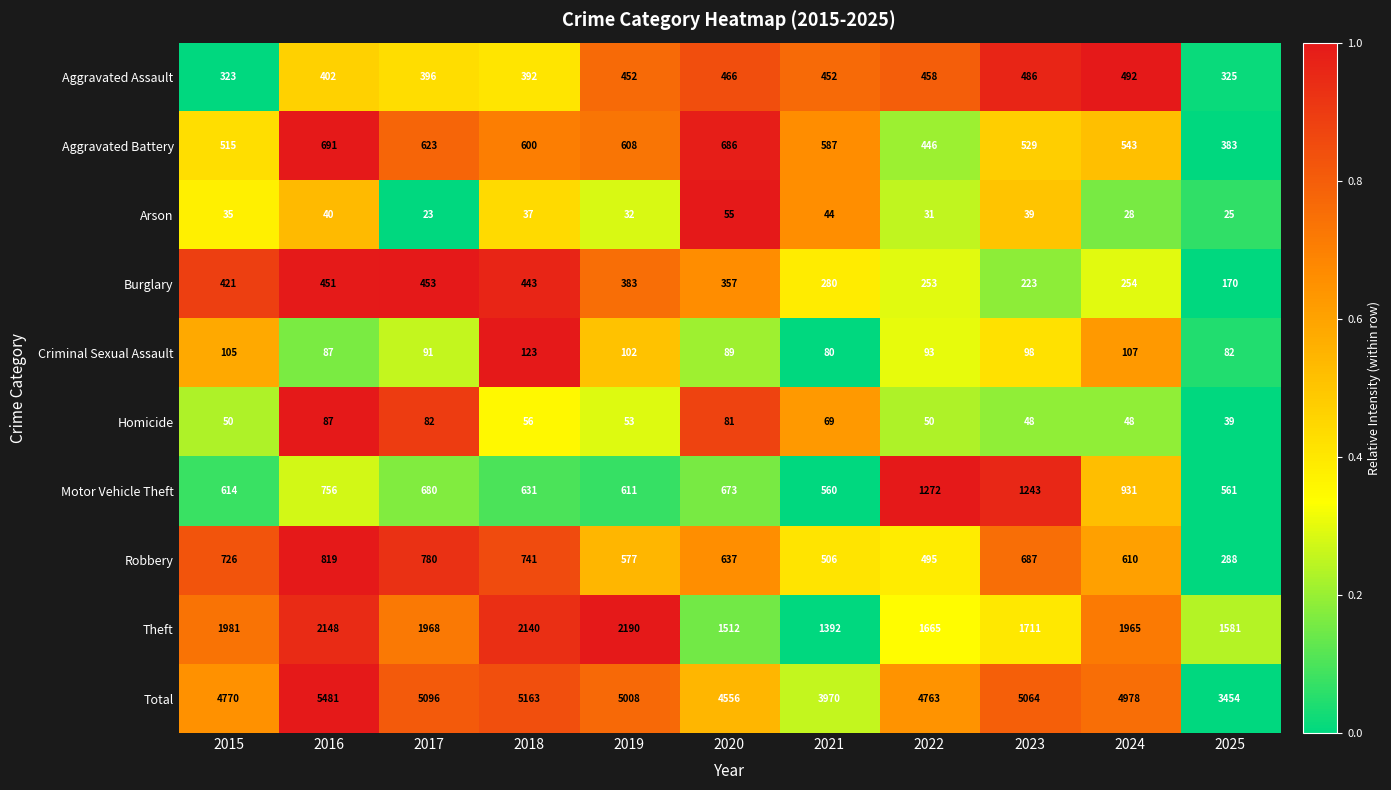

What is the total value across all series at 2022?

9526